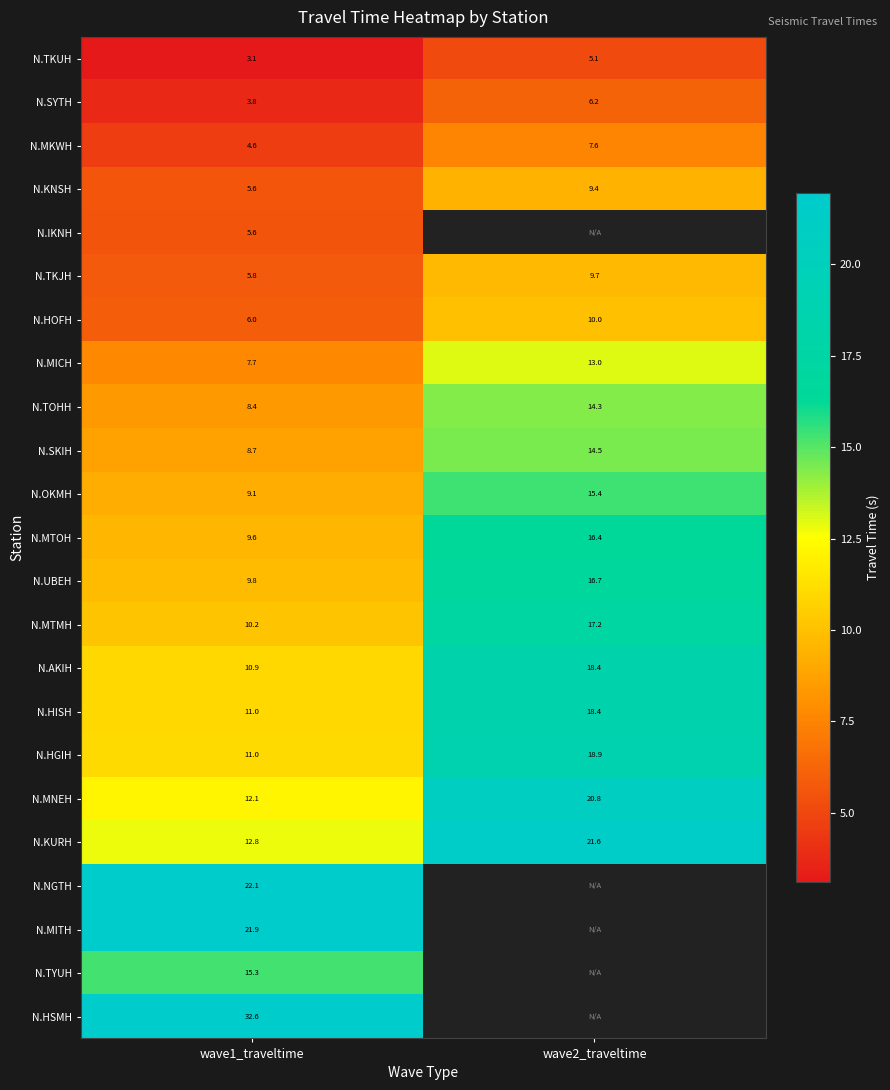

What is the greatest value displayed?

32.6